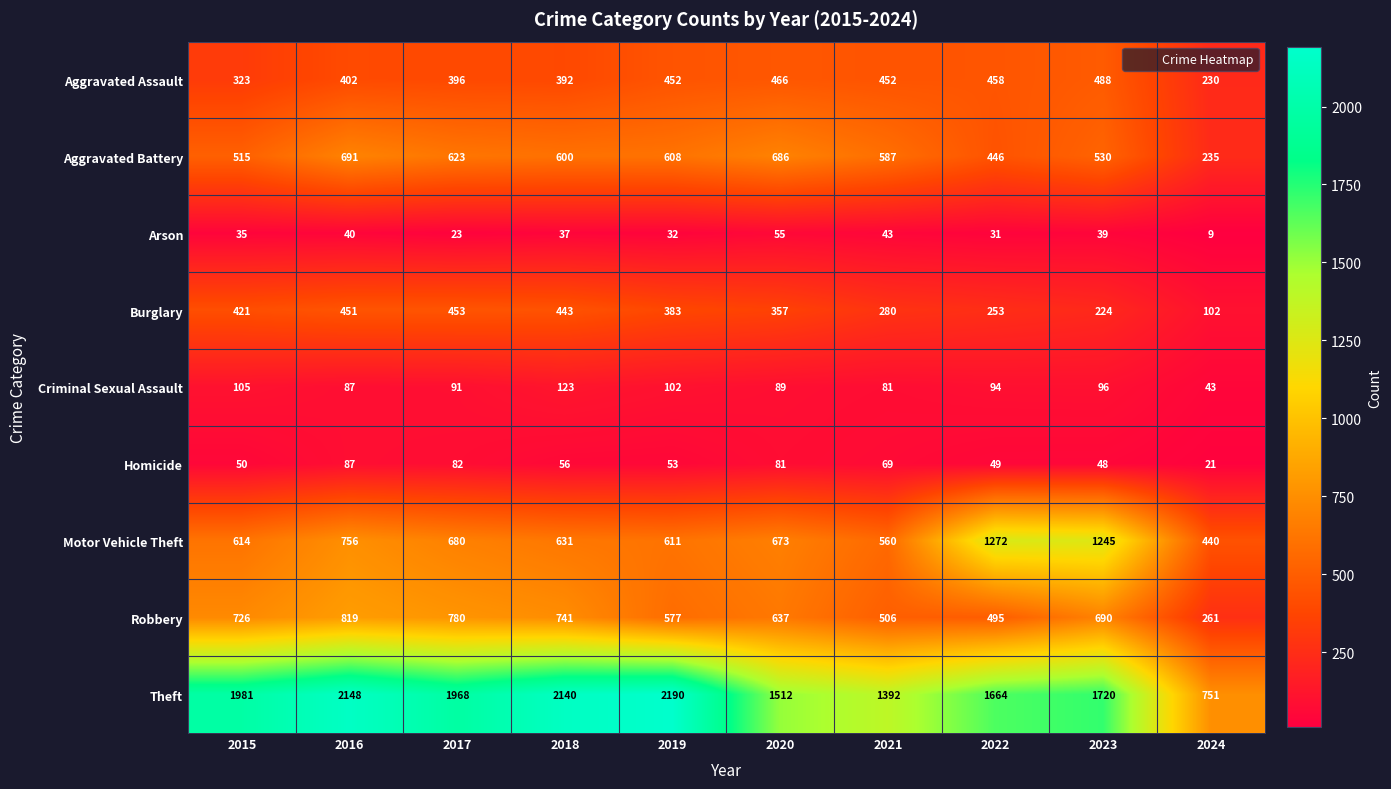

The value of Burglary at 2015 is 678. True or false?

False